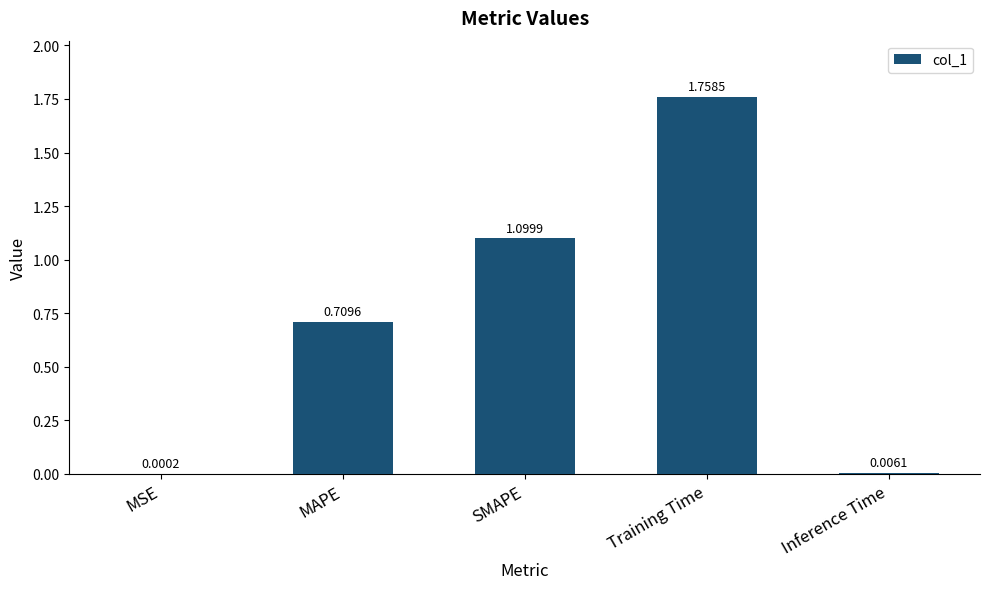

What is the change in value from MAPE to Inference Time?

-0.7